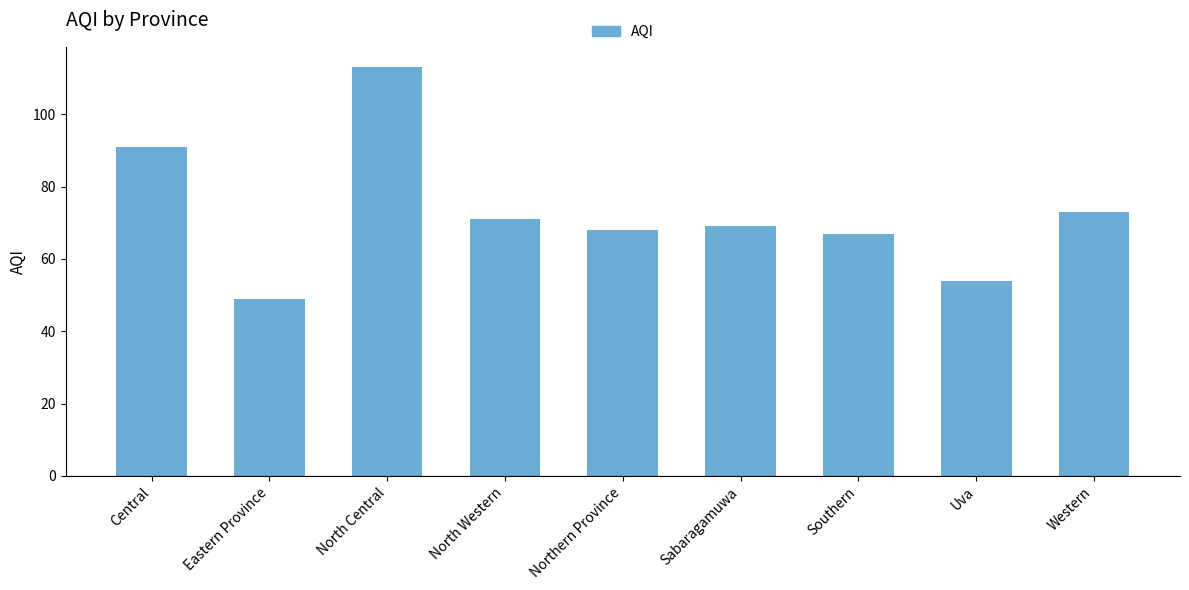

What is the sum of all values?

655